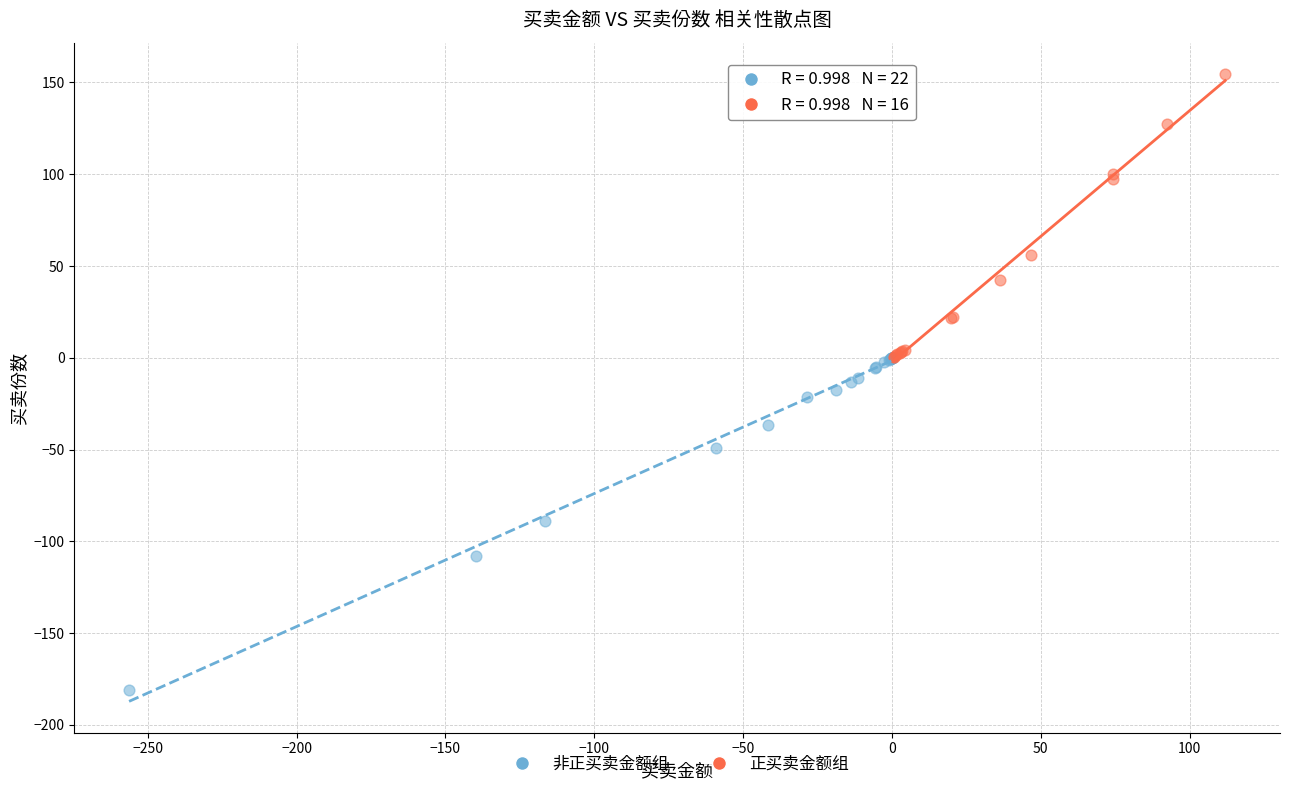

Which series reaches the maximum Y coordinate?

正买卖金额组